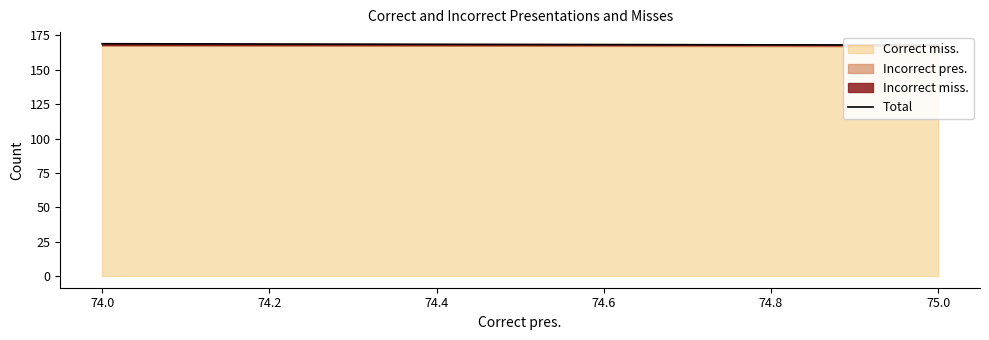

The value at 75.0 is 168. True or false?

True